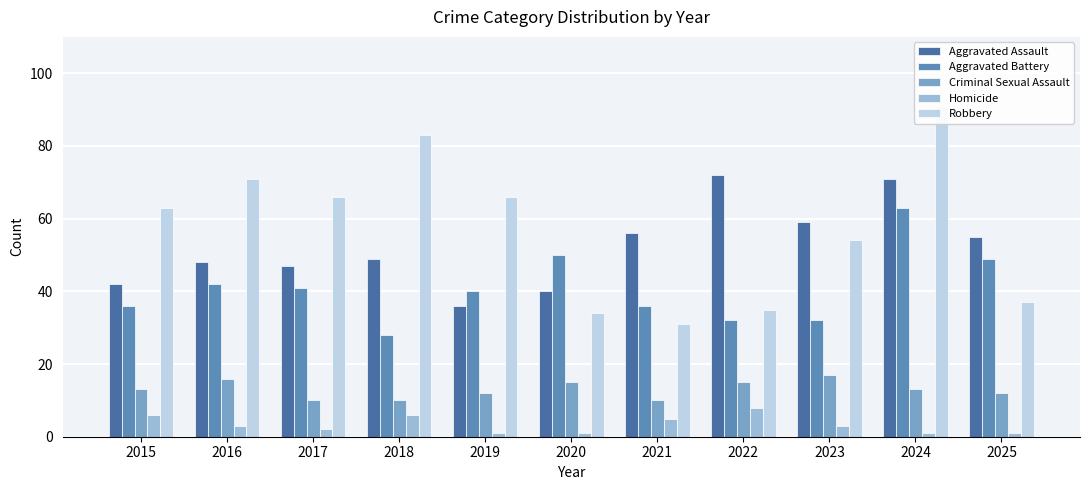

What is the total value across all series at 2020?

140